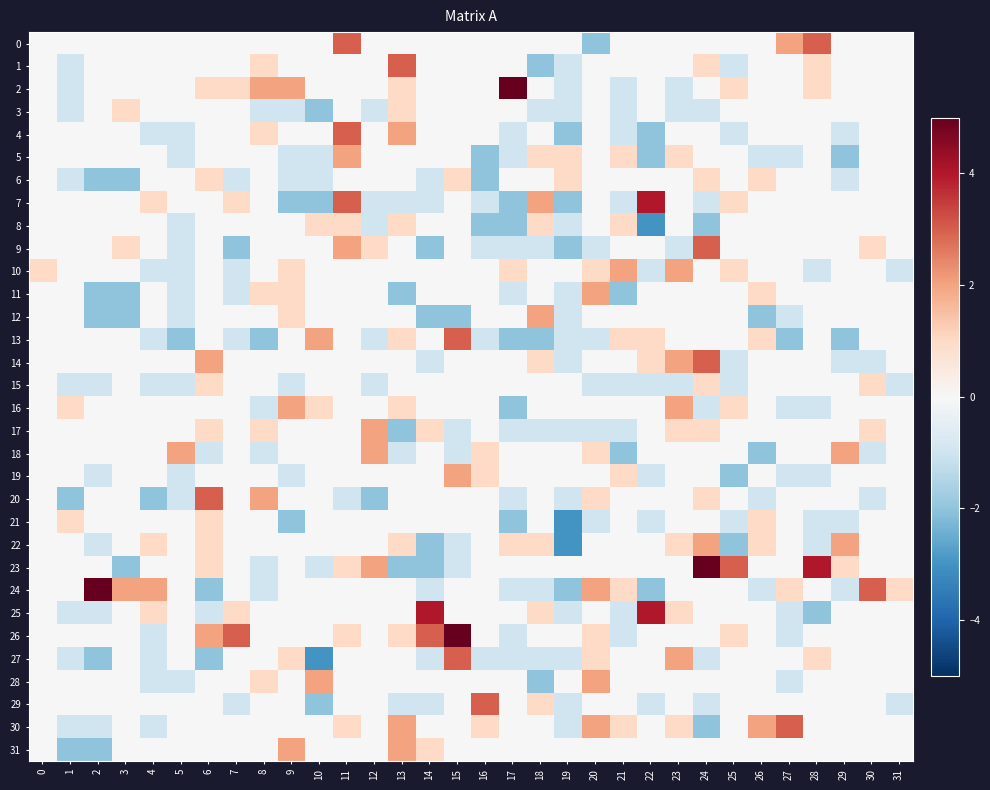

What is the total value across all series at 10?

-6